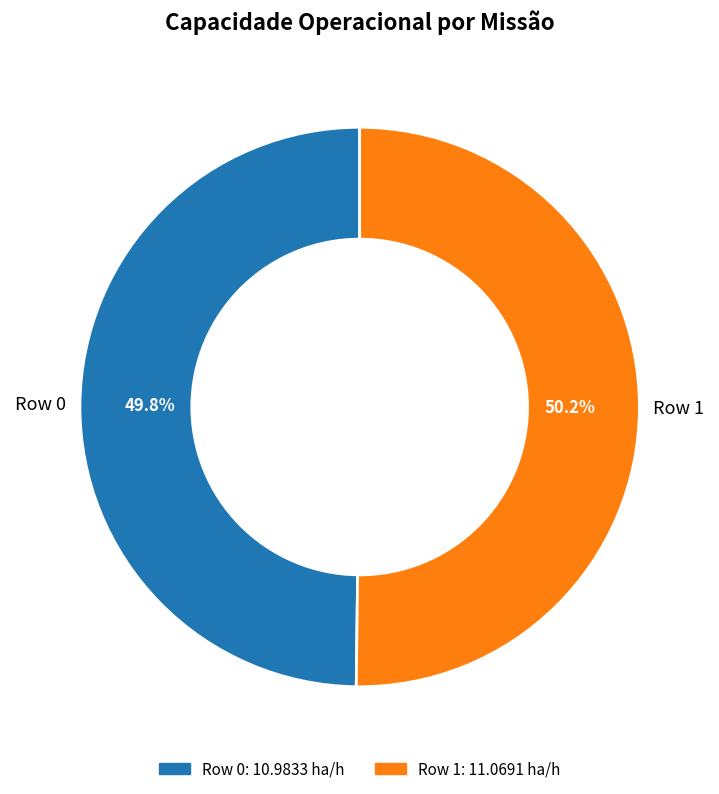

To the nearest percent, what is the combined percentage of Row 0 and Row 1?

100%